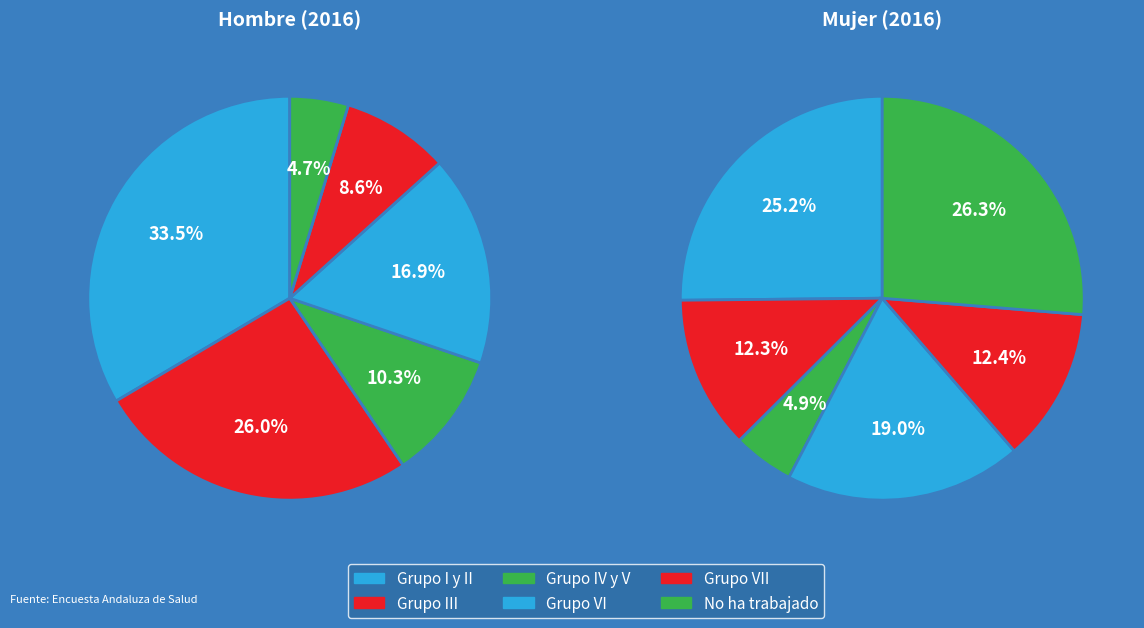

To the nearest percent, what is the average slice percentage?

17%